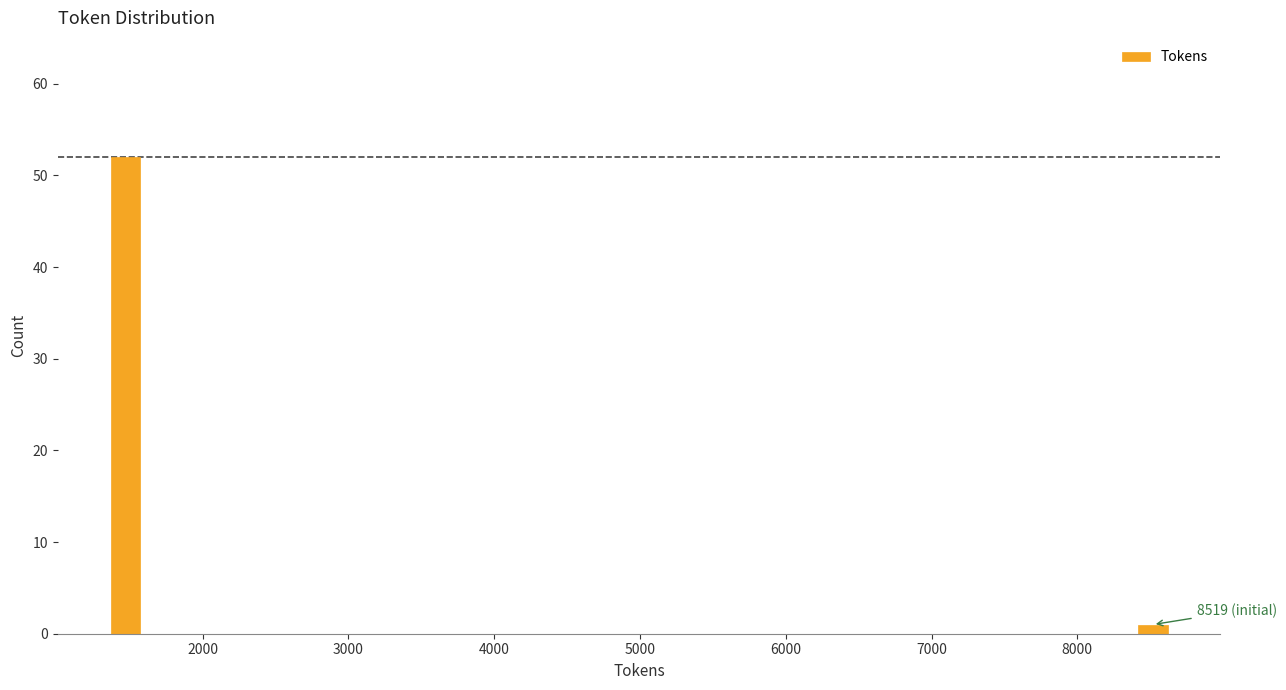

Reading left to right, extract all data points from this chart.

52	1